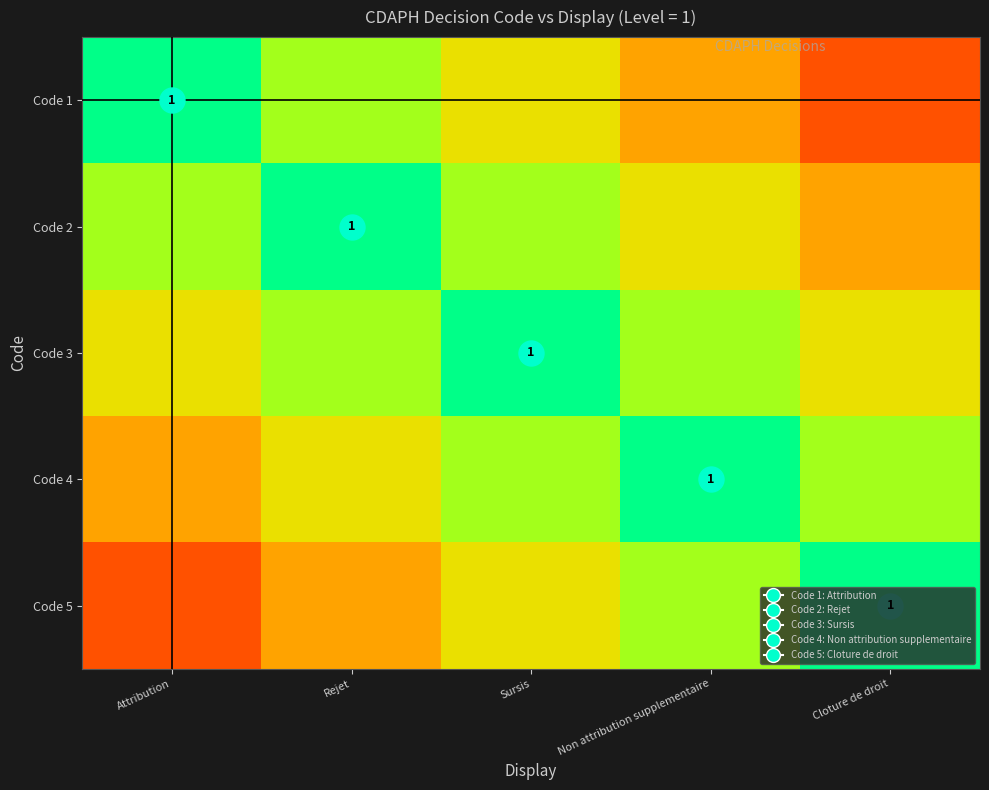

What is the difference between the highest and lowest values at Cloture de droit?

0.8